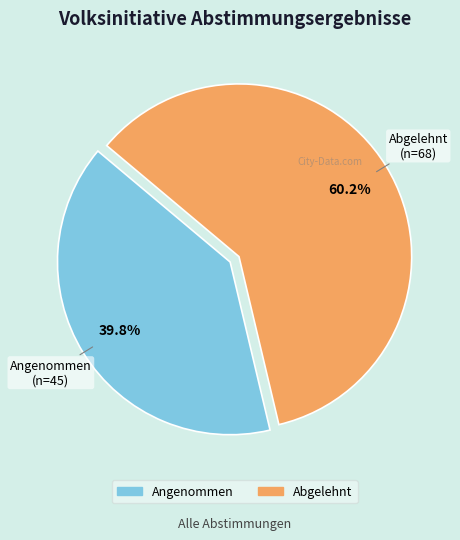

To the nearest percent, what portion does Angenommen represent?

40%